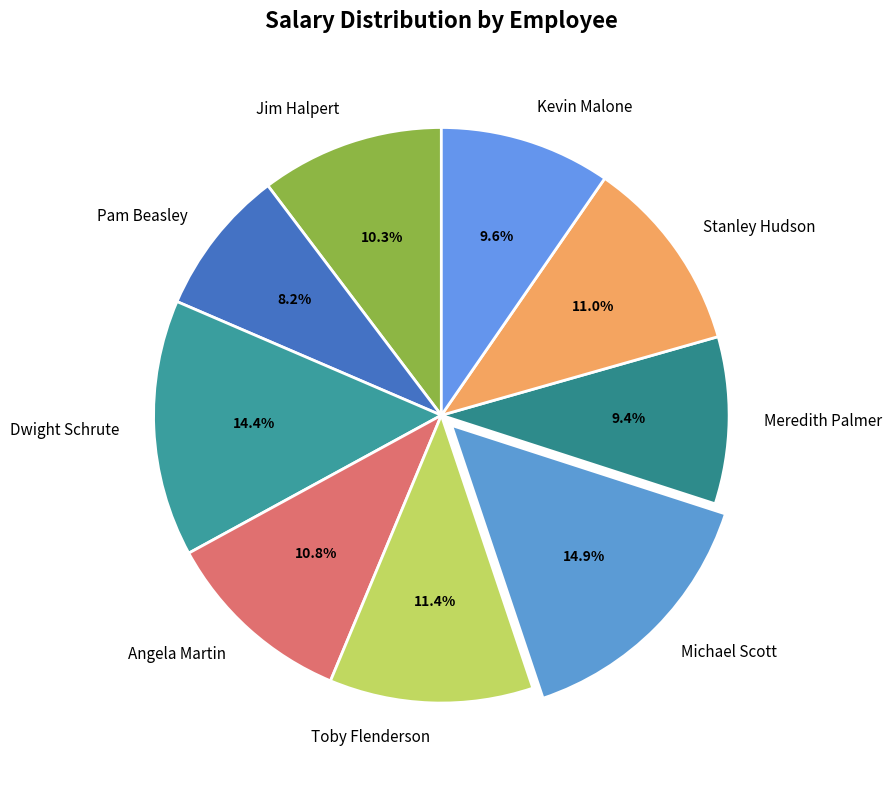

Between Stanley Hudson and Pam Beasley, which is larger?

Stanley Hudson